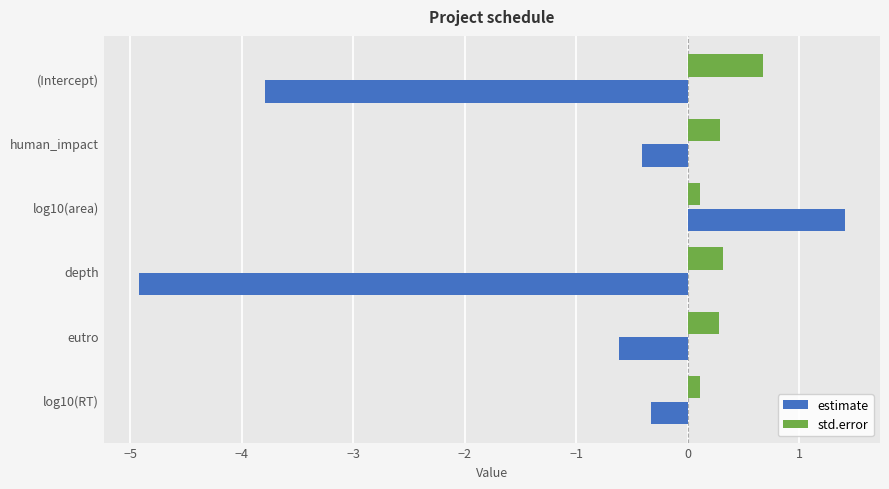

Rank the series at (Intercept) from lowest to highest value.

estimate, std.error